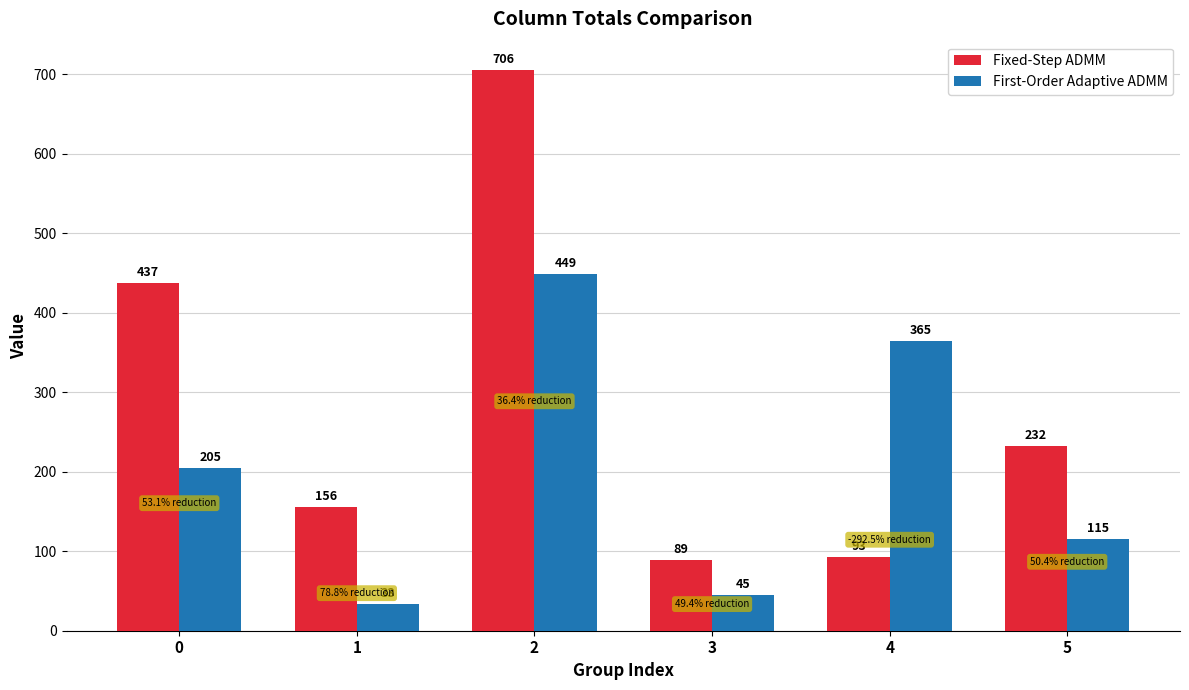

What is the value of the First-Order Adaptive ADMM bar at the 1st from the left?

205